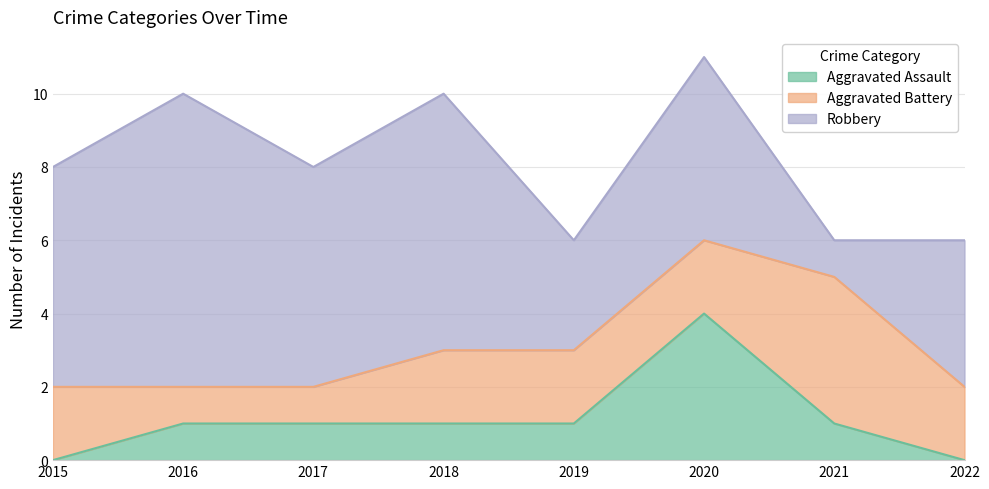

True or false: Robbery and Aggravated Assault cross at least once.

False